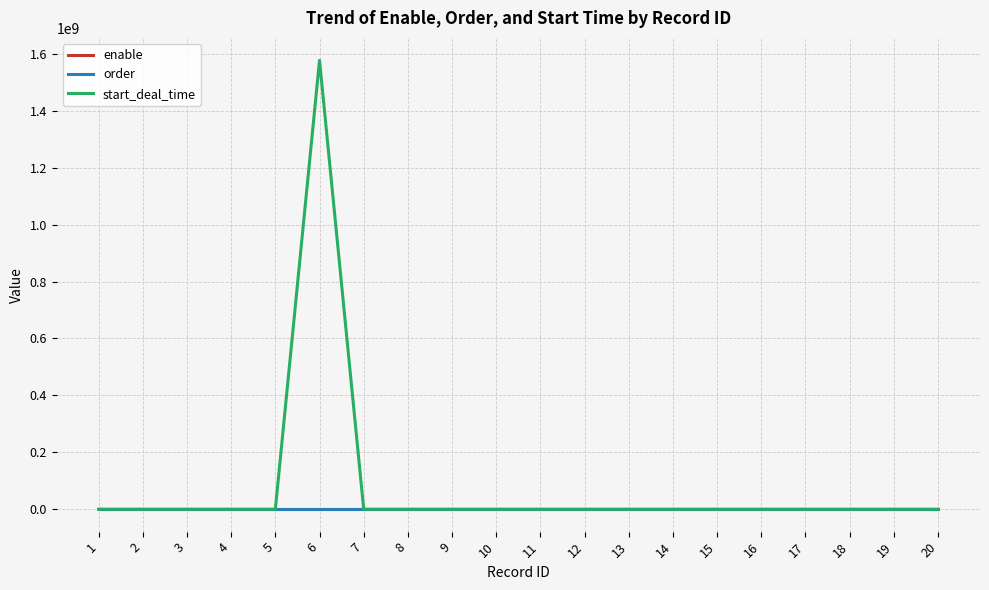

Which series has the widest spread of values?

start_deal_time